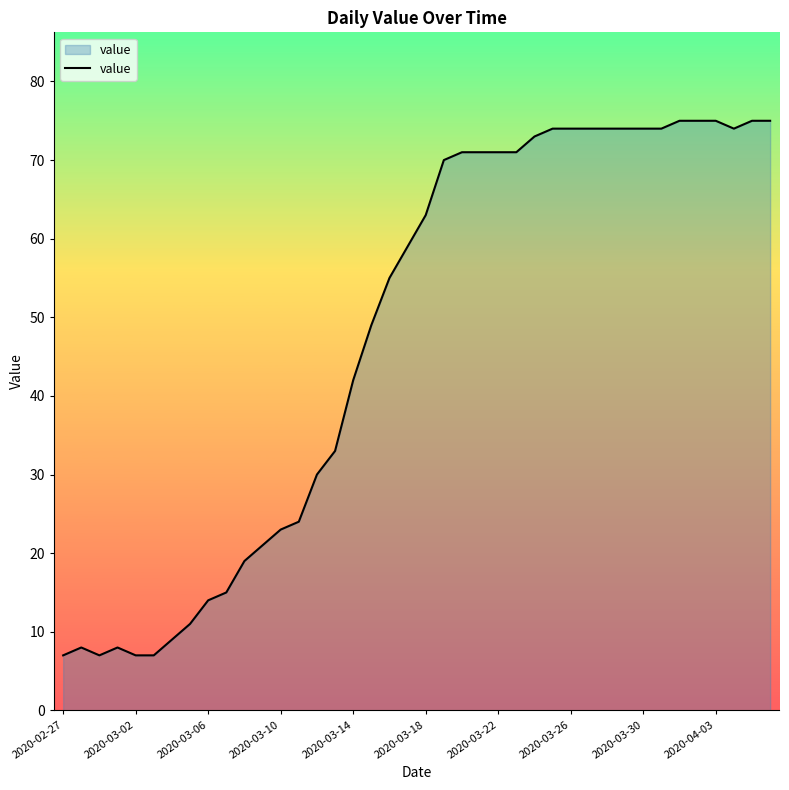

What is the smallest value displayed?

7